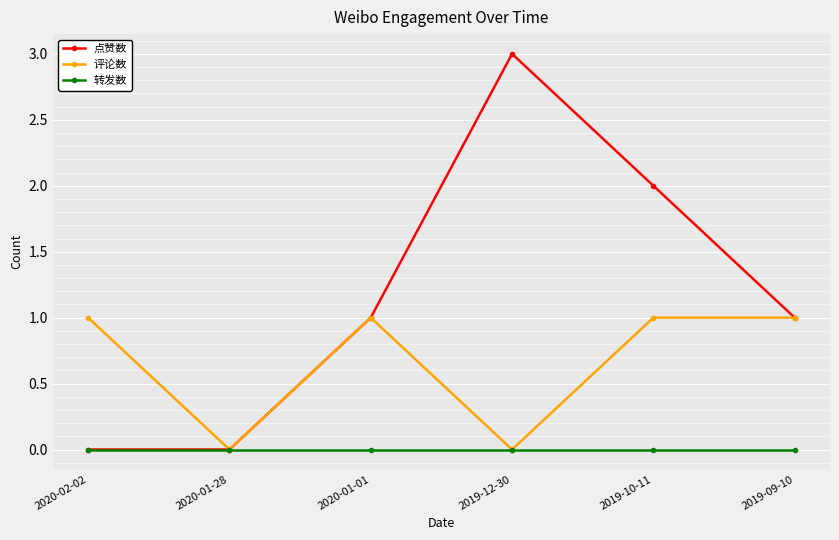

Is this an area chart (filled region under the line)?

No